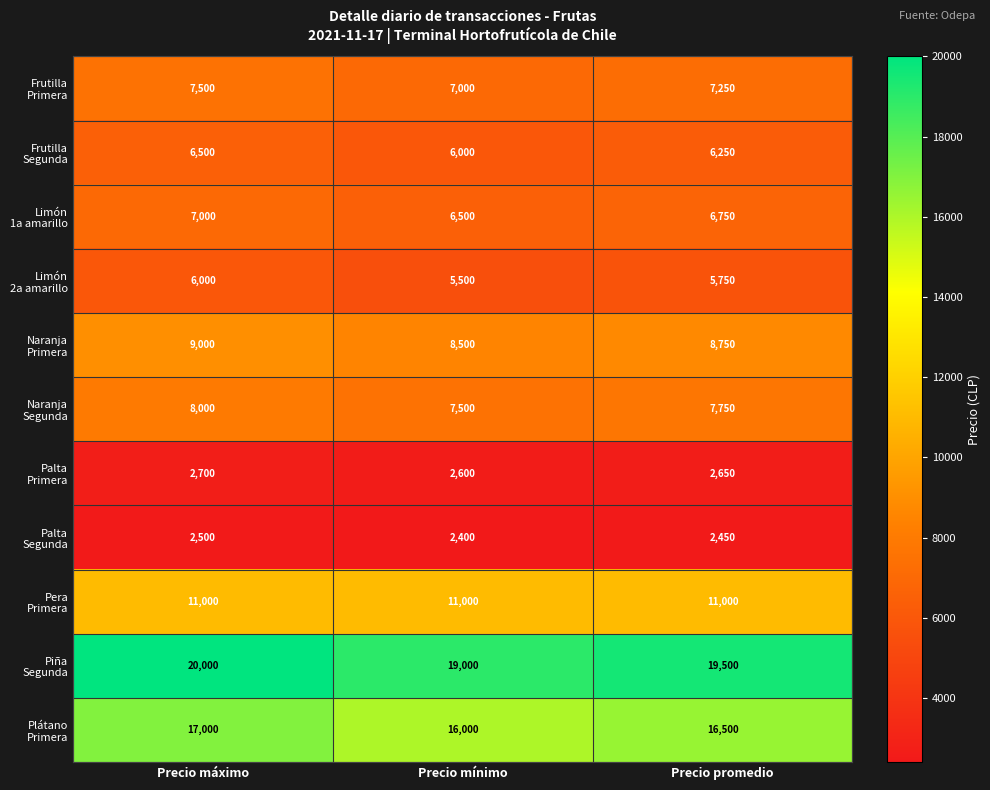

Which label corresponds to the smallest value in the chart?

Precio mínimo